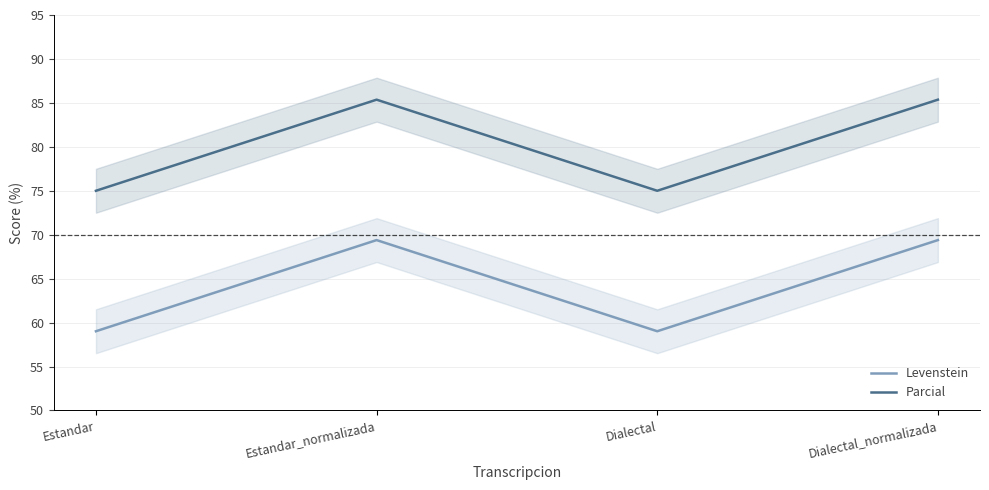

What are all the series names shown in the legend?

Levenstein, Parcial